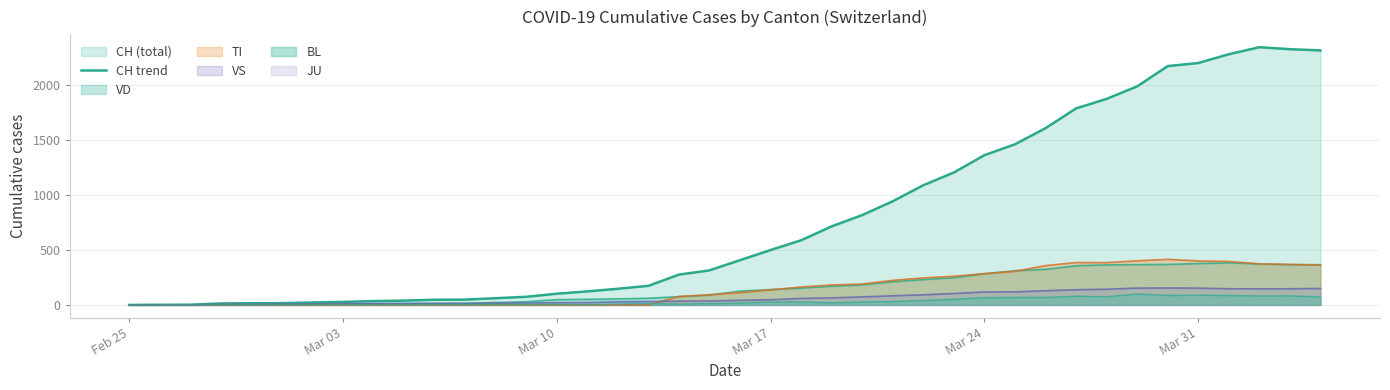

Reading left to right, transcribe all the data shown in this chart.

0	1	2	13	15	16	22	27	35	39	47	48	61	74	102	123	147	174	276	315	408	500	589	716	819	945	1091	1207	1365	1464	1611	1791	1878	1992	2177	2205	2285	2349	2331	2320